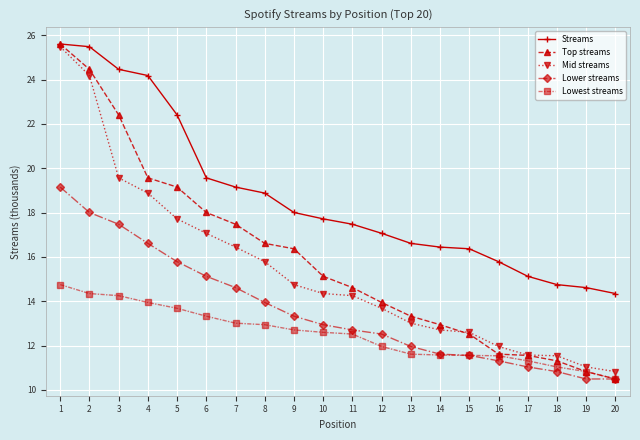

What is the difference between the highest and lowest values at 1?

10.9